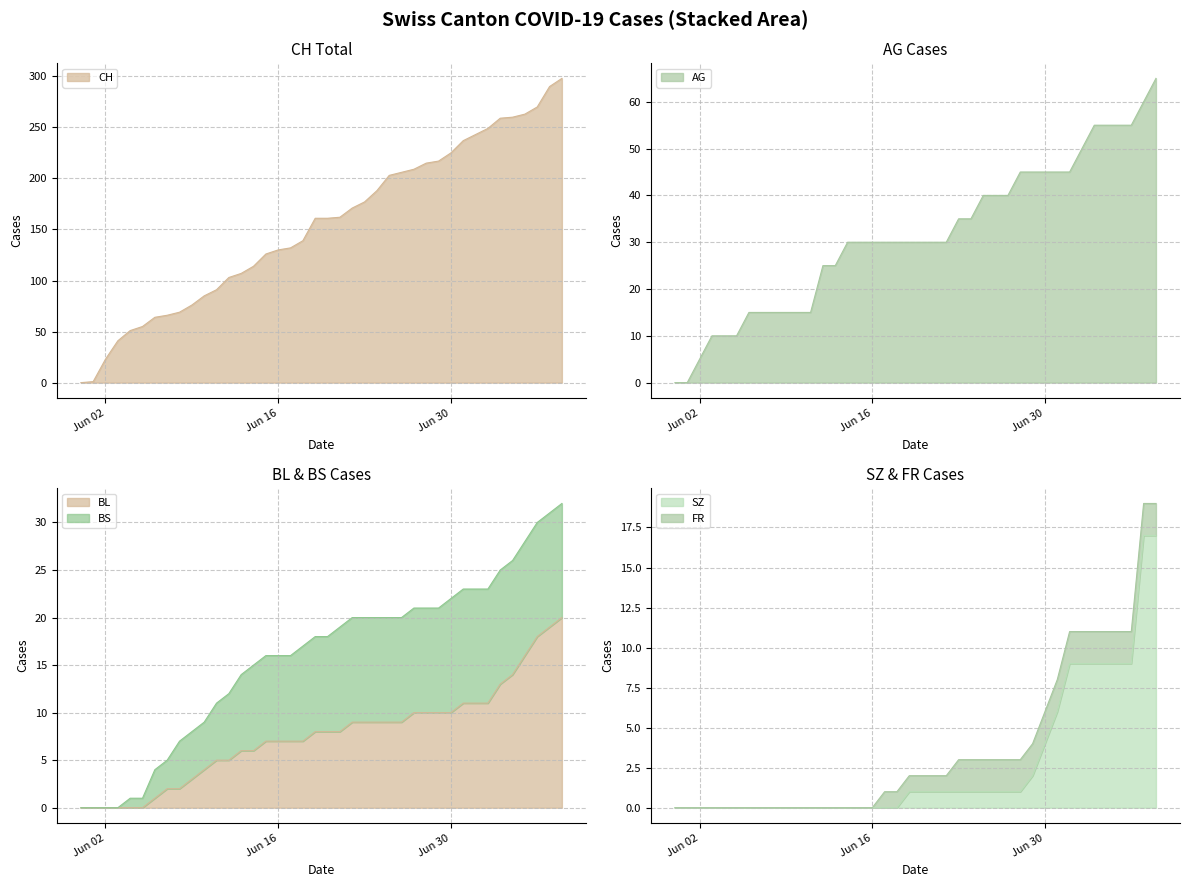

What is the total value across all series at 2020-06-05?

65